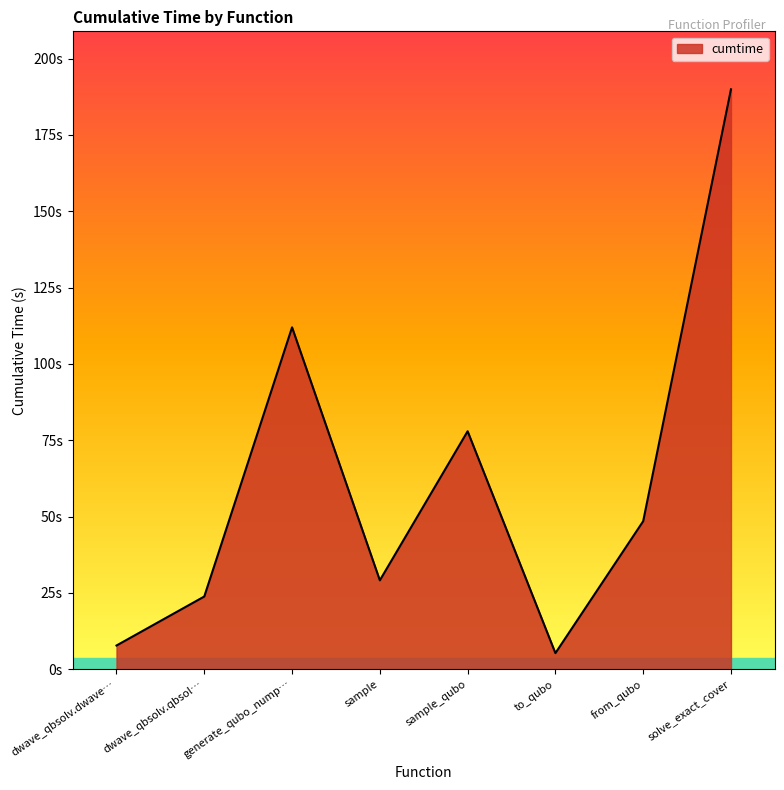

What is the smallest value displayed?

5.3